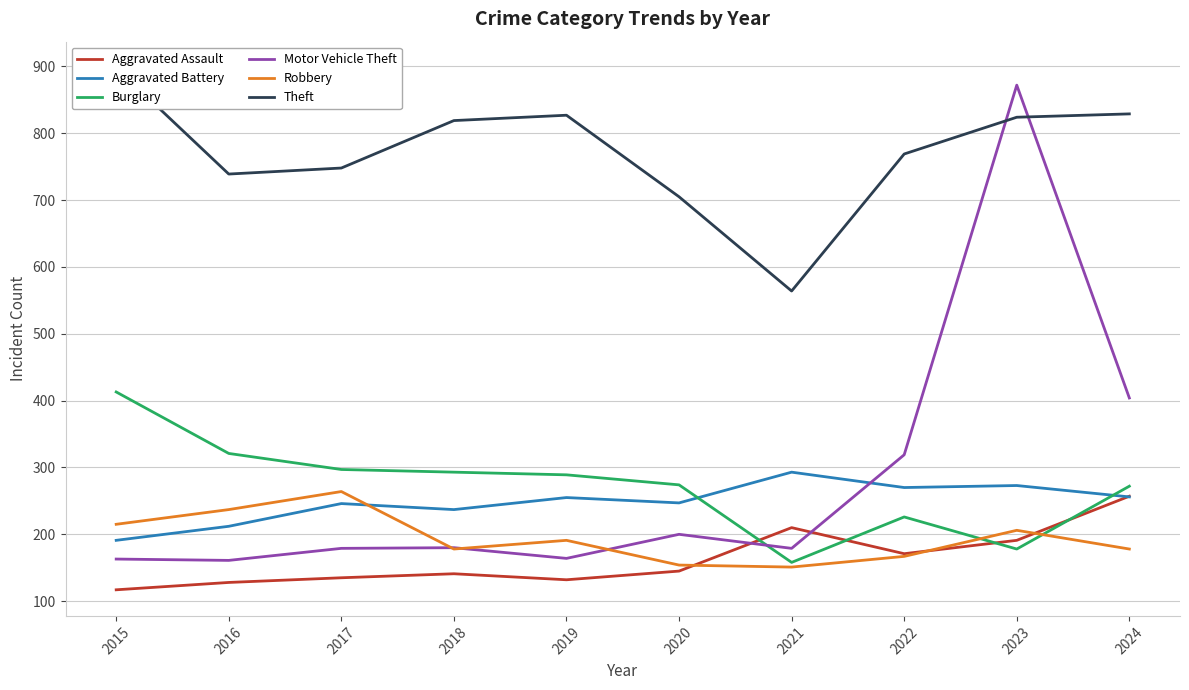

Reading left to right, list all the values displayed in this chart.

Aggravated Assault: 2015=117	2016=128	2017=135	2018=141	2019=132	2020=145	2021=210	2022=171	2023=191	2024=257
Aggravated Battery: 2015=191	2016=212	2017=246	2018=237	2019=255	2020=247	2021=293	2022=270	2023=273	2024=256
Burglary: 2015=413	2016=321	2017=297	2018=293	2019=289	2020=274	2021=158	2022=226	2023=178	2024=272
Motor Vehicle Theft: 2015=163	2016=161	2017=179	2018=180	2019=164	2020=200	2021=179	2022=319	2023=872	2024=404
Robbery: 2015=215	2016=237	2017=264	2018=178	2019=191	2020=154	2021=151	2022=167	2023=206	2024=178
Theft: 2015=898	2016=739	2017=748	2018=819	2019=827	2020=705	2021=564	2022=769	2023=824	2024=829